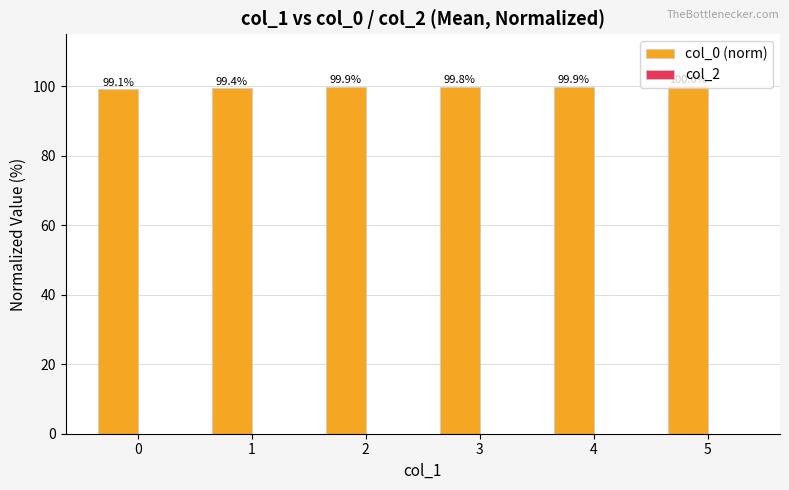

What is the difference between the maximum and minimum values?

0.9